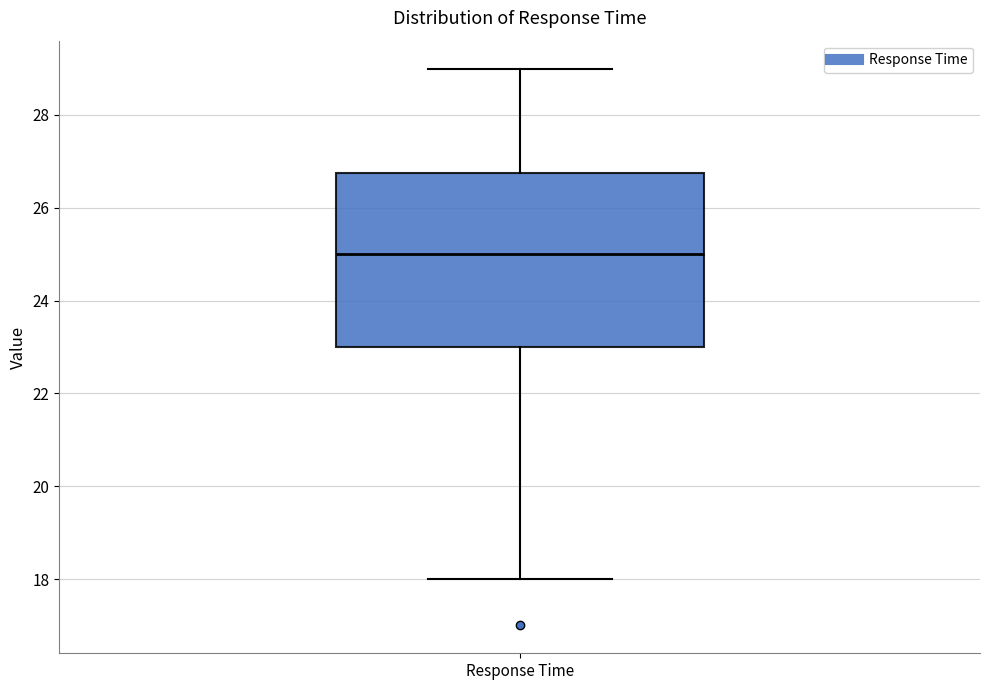

Transcribe this box plot: give where the median line is, the range the box spans, and where the two whiskers end, as read against the y-axis. The values are not printed on the chart, so give them approximately, as read against the axis.

median 25.0, box 23.0 to 26.8, whiskers 18.0 to 29.0